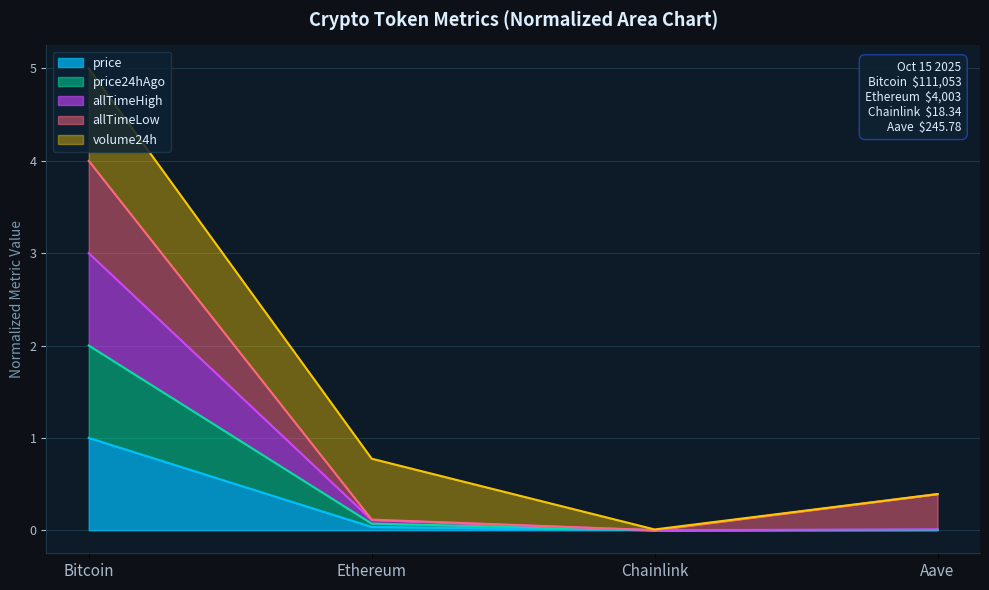

What position from the right is Ethereum?

3